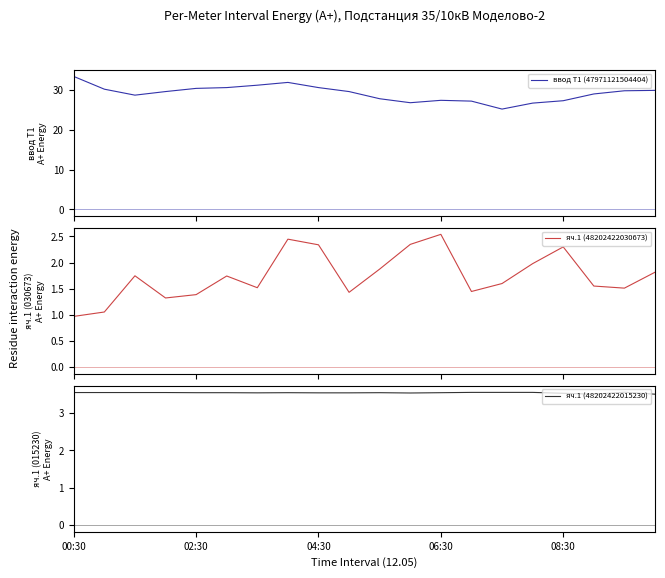

True or false: ввод Т1 (47971121504404) and яч.1 (48202422030673) intersect in this chart.

False